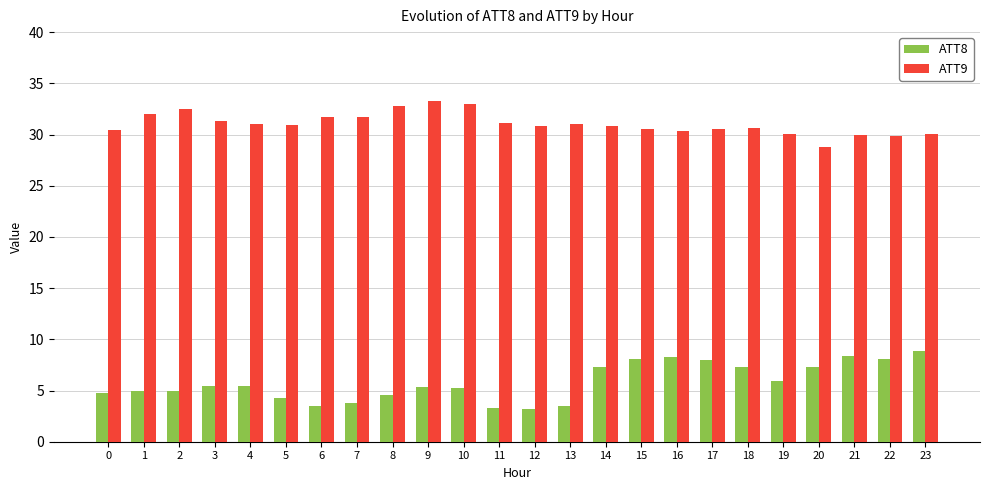

What is the value of the ATT8 bar at the 5th from the left?

5.4